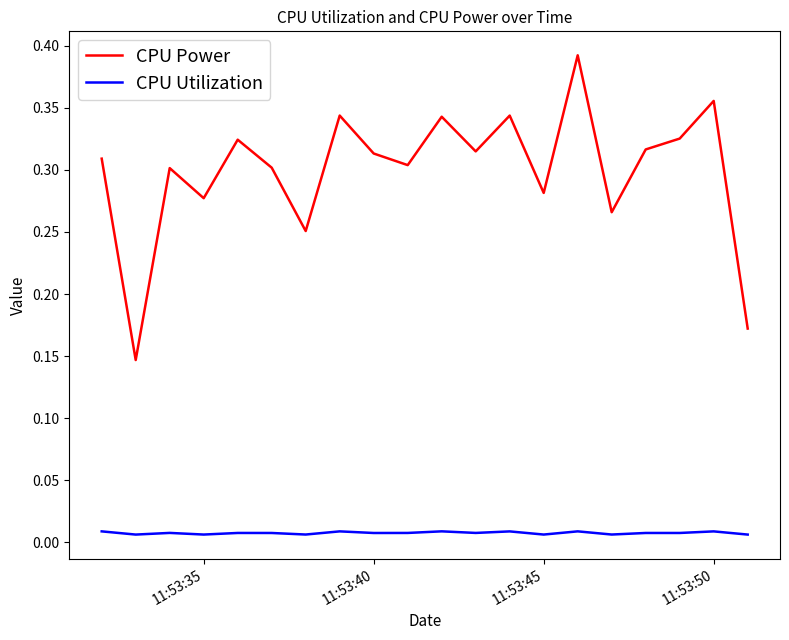

How many lines are shown in the chart?

2